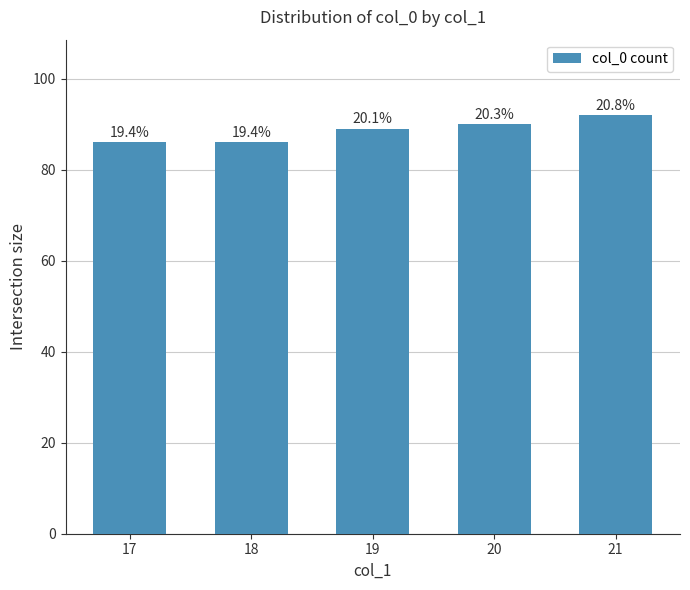

Reading right to left, list all the values displayed in this chart.

21=92	20=90	19=89	18=86	17=86